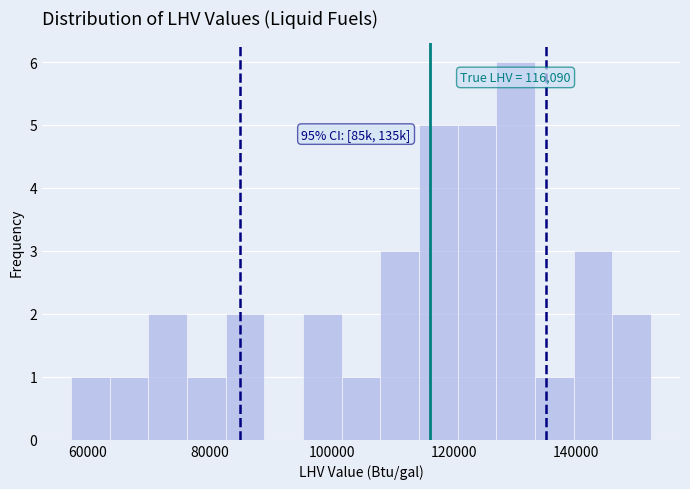

Read against the x-axis, roughly where is the centre of the tallest bar?

130000